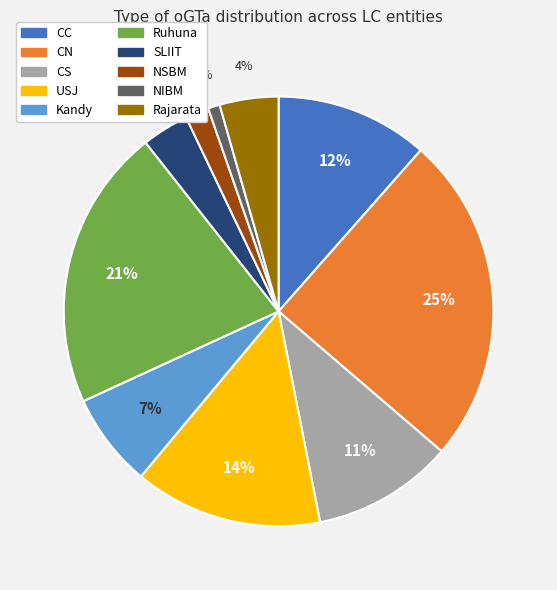

Combined, do USJ and SLIIT account for over 50%?

No